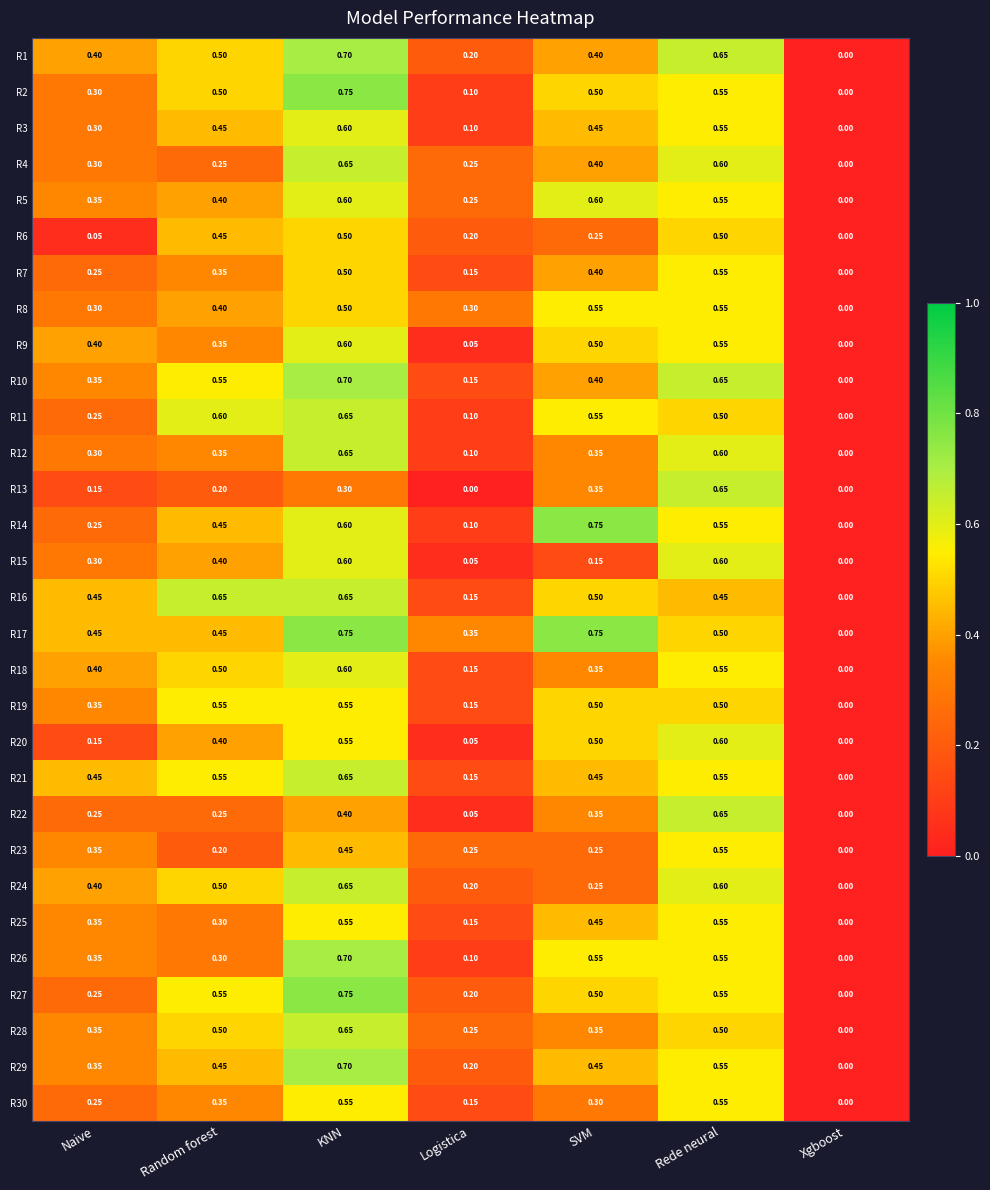

Is the value of R6 at Random forest greater than the value of R28 at Rede neural?

No